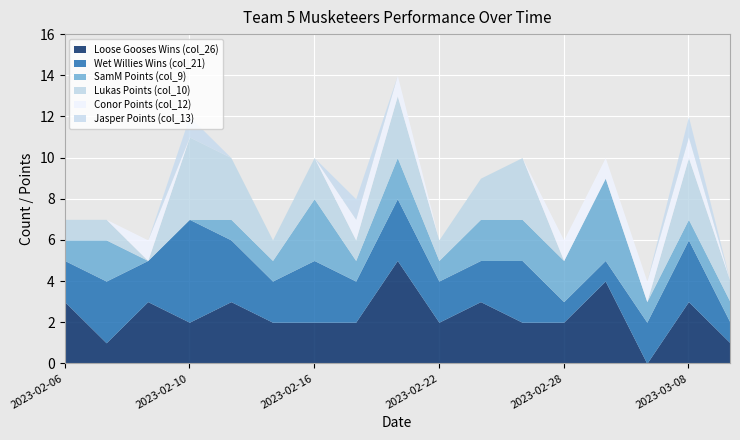

Count the number of categories in the chart.

17